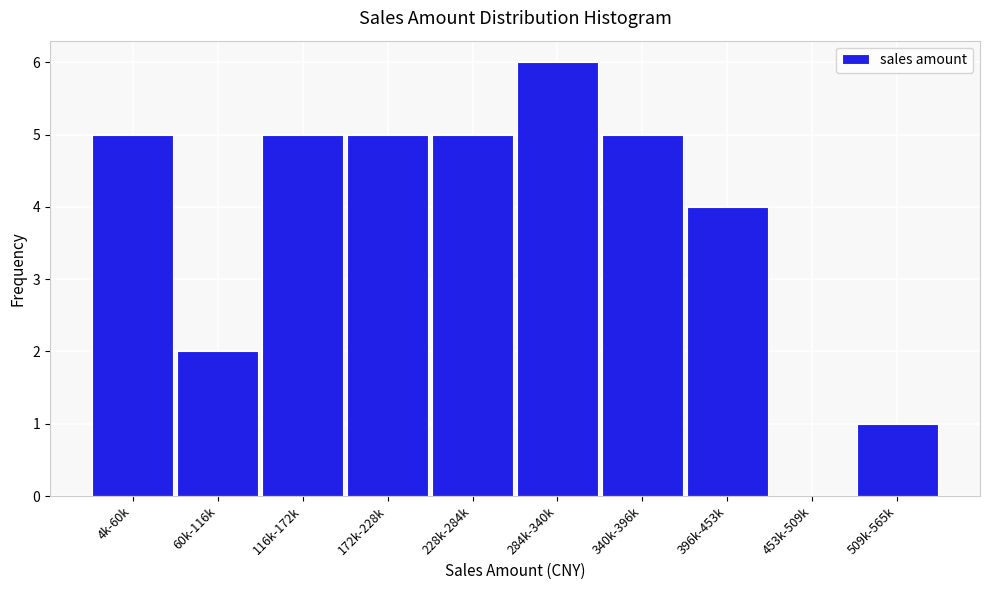

Reading left to right, what are all the values shown in this chart?

4k-60k=5	60k-116k=2	116k-172k=5	172k-228k=5	228k-284k=5	284k-340k=6	340k-396k=5	396k-453k=4	453k-509k=0	509k-565k=1